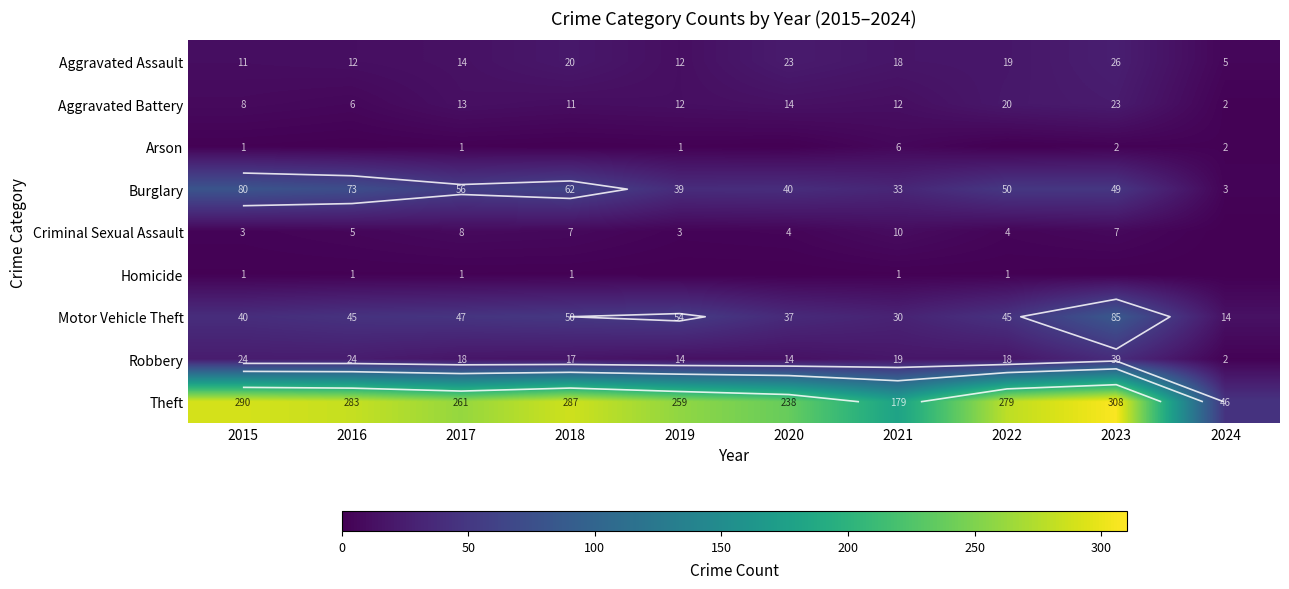

Is the value of Criminal Sexual Assault at 2020 greater than the value of Aggravated Assault at 2017?

No